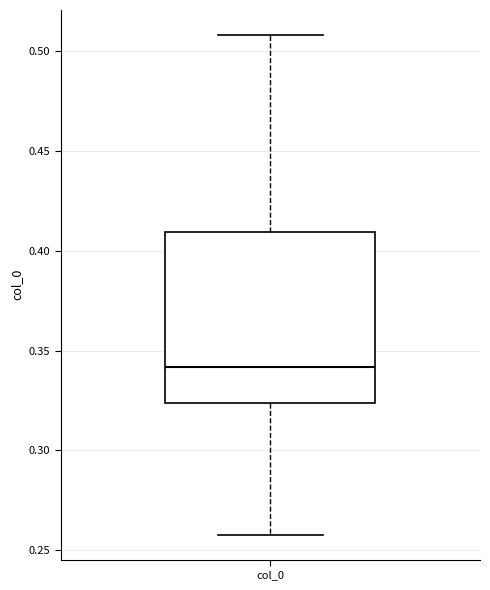

Read this box plot against the y-axis: the position of the median line, the range covered by the box, and the ends of both whiskers. The values are not printed on the chart, so give them approximately, as read against the axis.

median 0.340, box 0.325 to 0.410, whiskers 0.260 to 0.510